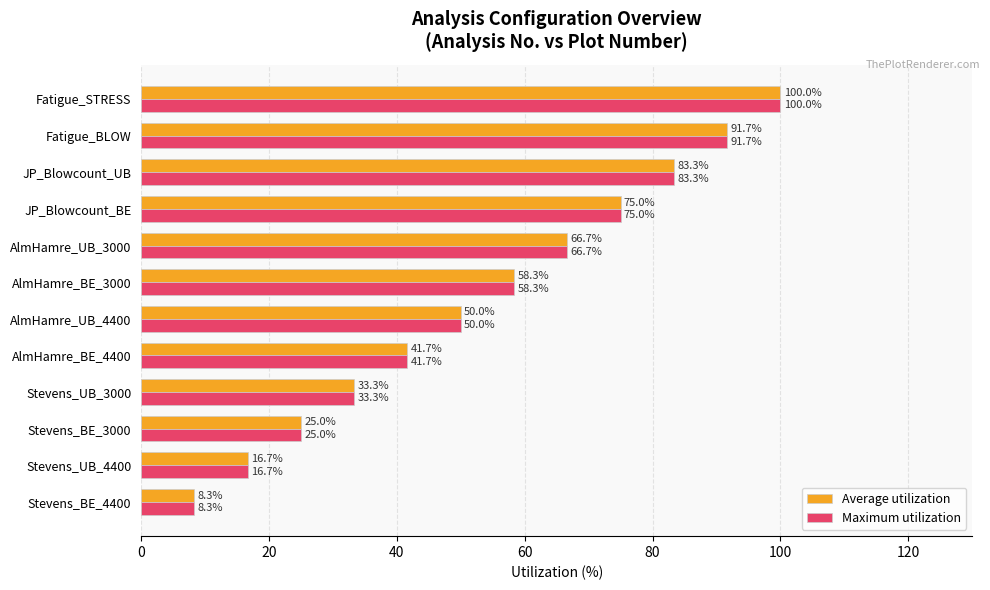

What value does the Average utilization series have at Stevens_BE_3000?

25.0